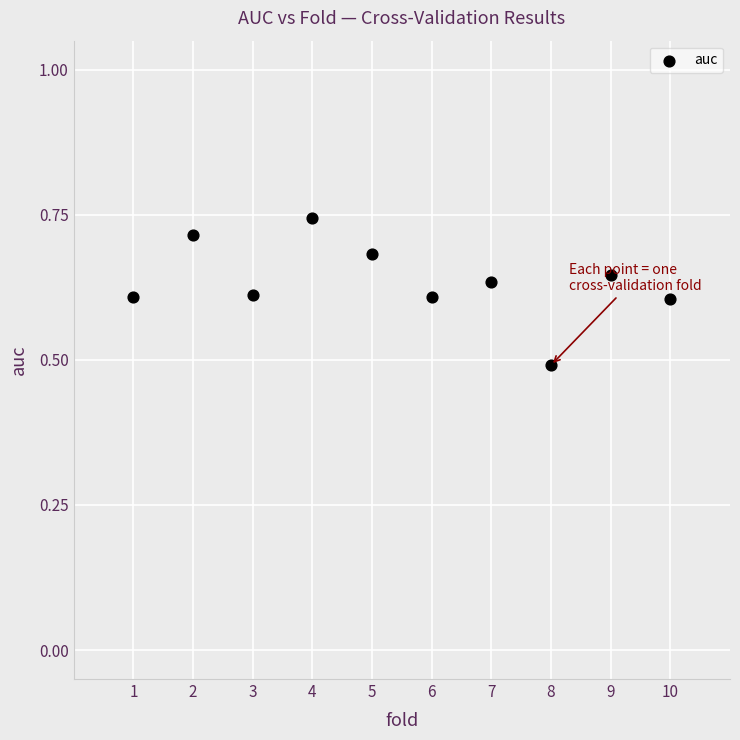

What is the range of X values (max minus min)?

9.0